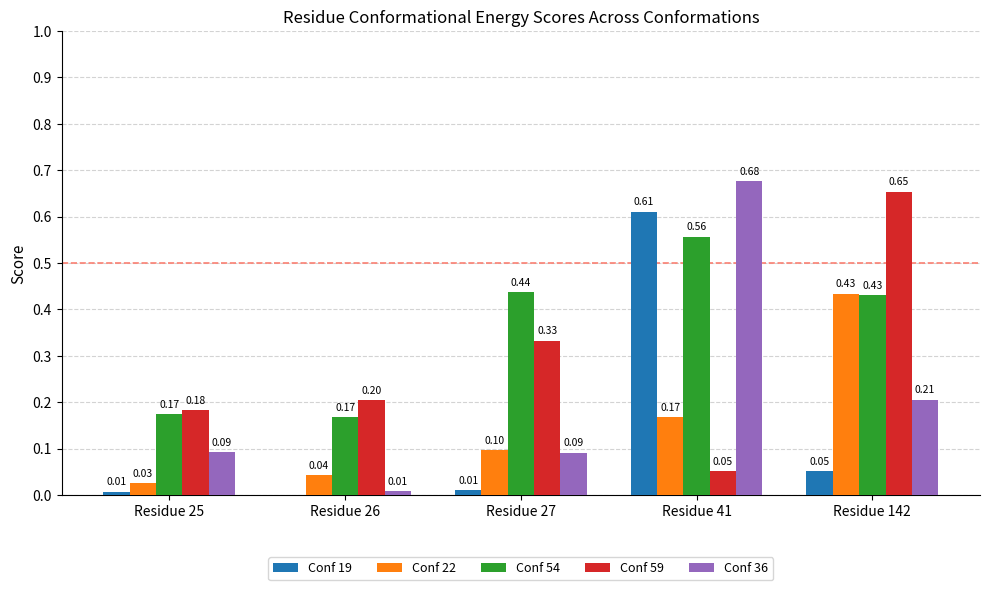

Is the value of Conf 54 at Residue 26 greater than the value of Conf 59 at Residue 26?

No